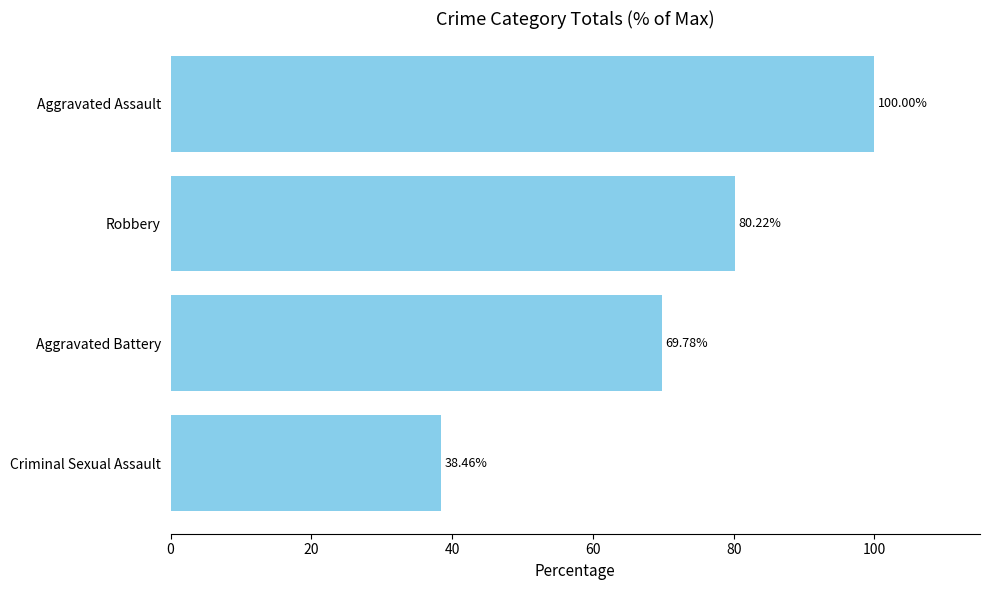

What is the greatest value displayed?

100.0